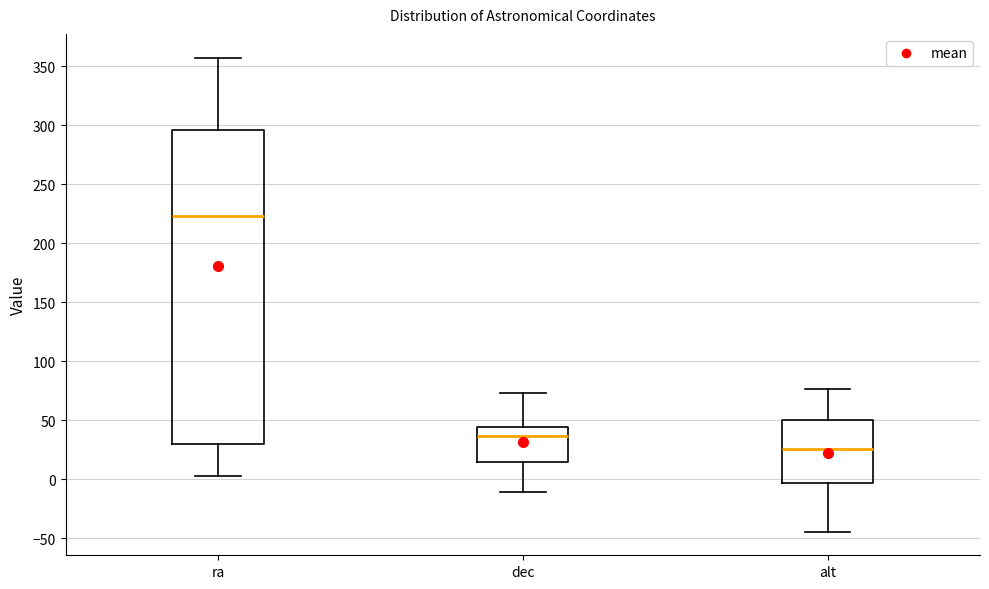

Where is the upper edge of the box for dec on the y-axis? The values are not printed on the chart, so give them approximately, as read against the axis.

45